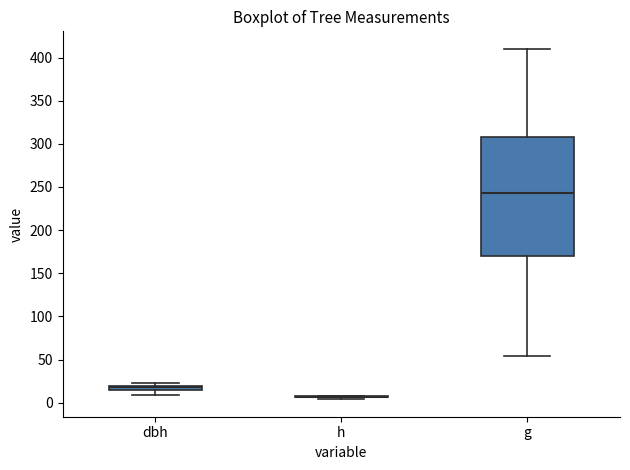

Comparing the boxes themselves (not the whiskers), which one is the tallest?

g